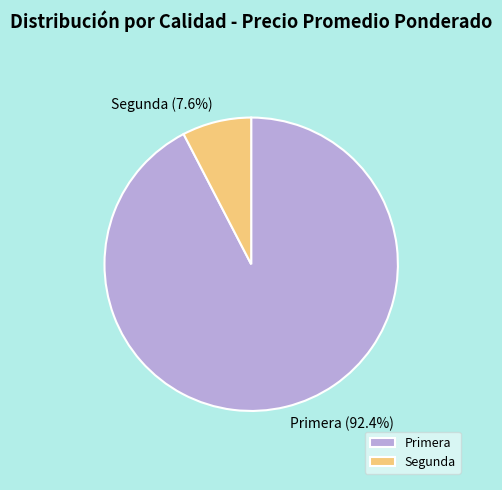

Does Primera represent more than half of the total?

Yes